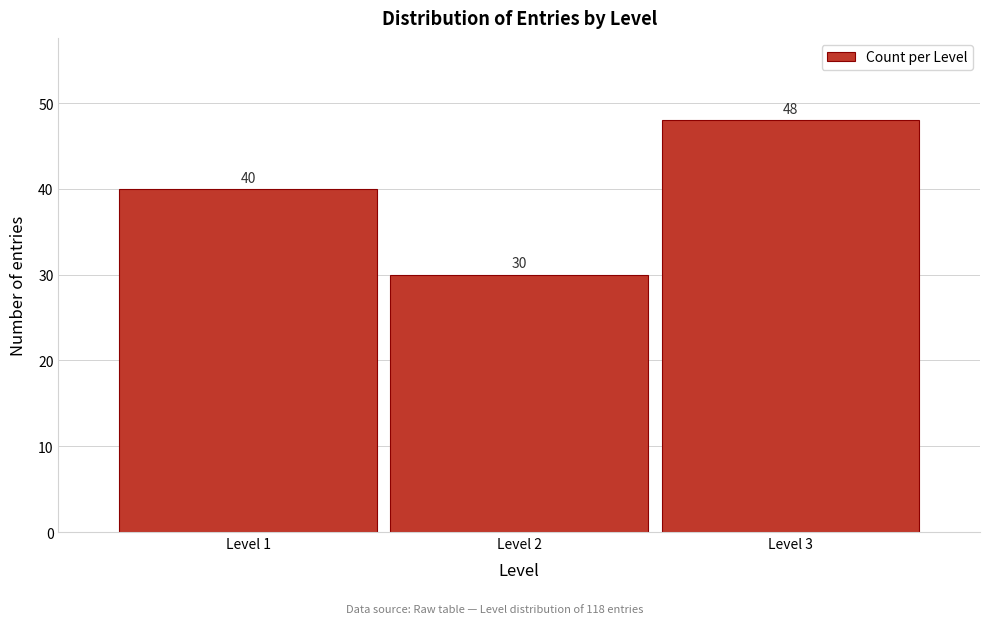

Reading left to right, extract all data points from this chart.

40	30	48